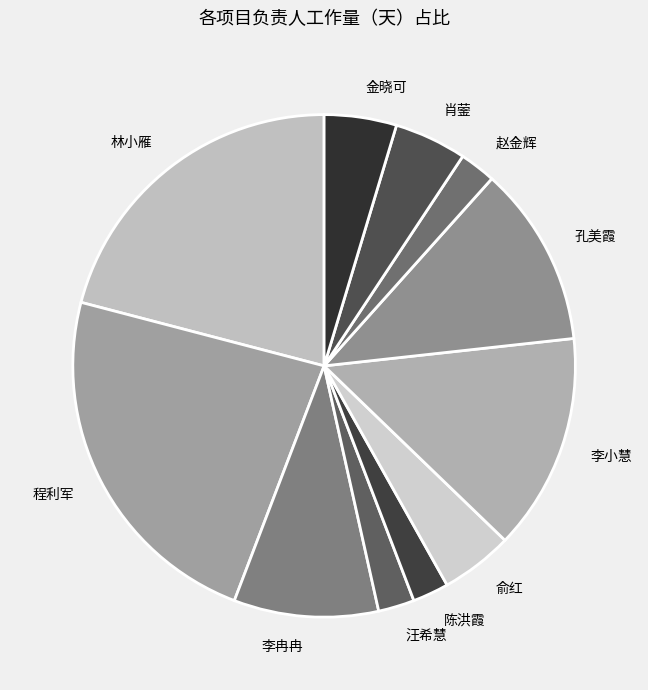

Which category has the biggest portion of the pie?

程利军